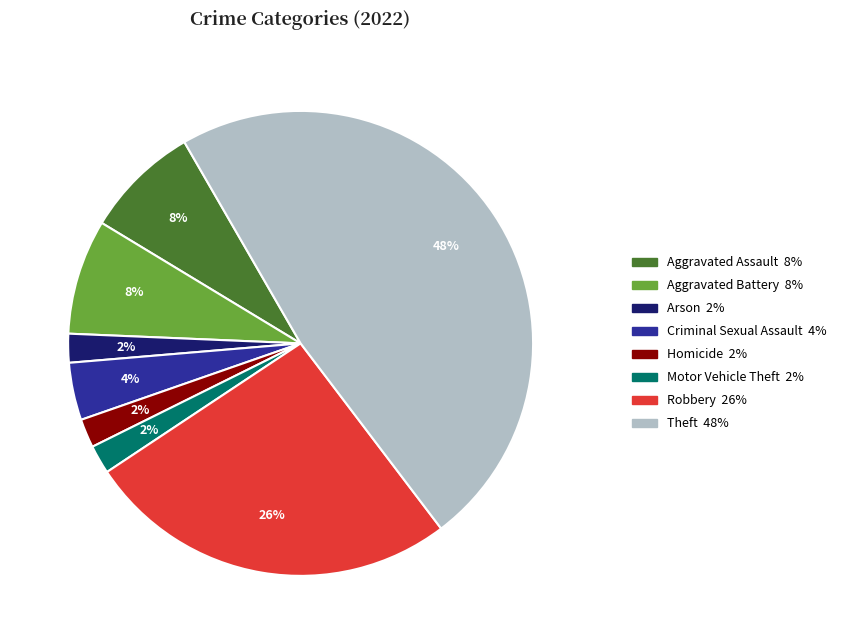

The Homicide slice represents 2% of the pie. True or false?

True